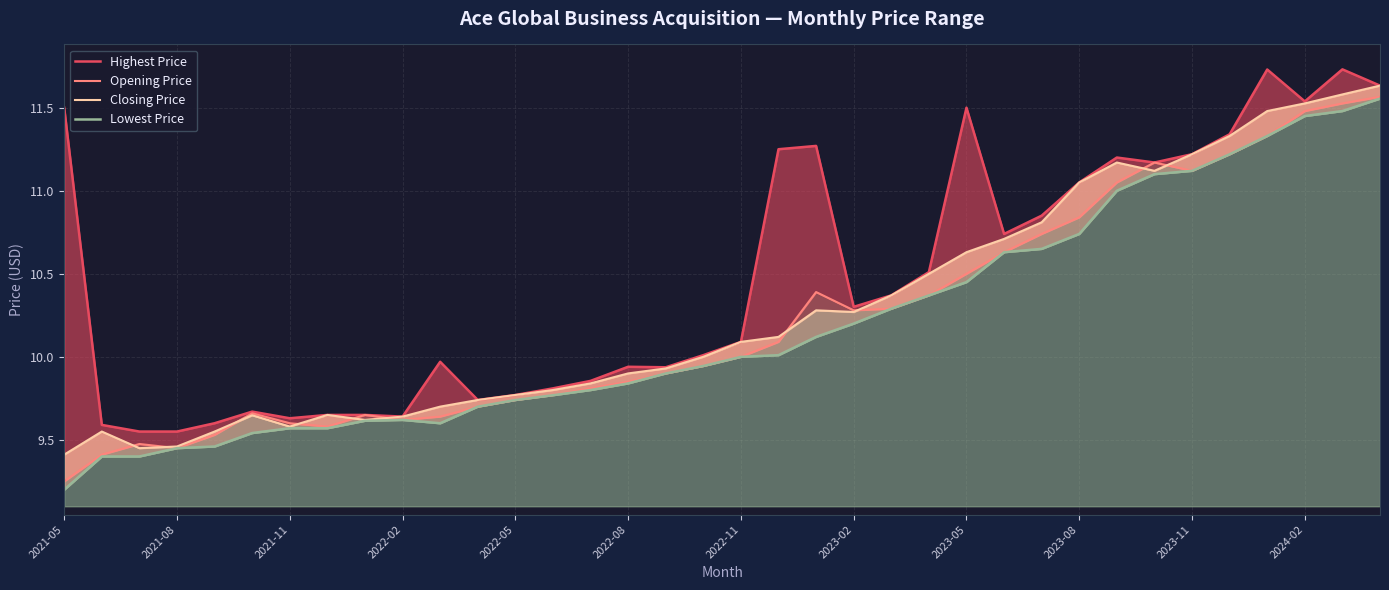

What is the difference between the maximum and minimum values in the Closing Price series?

2.2